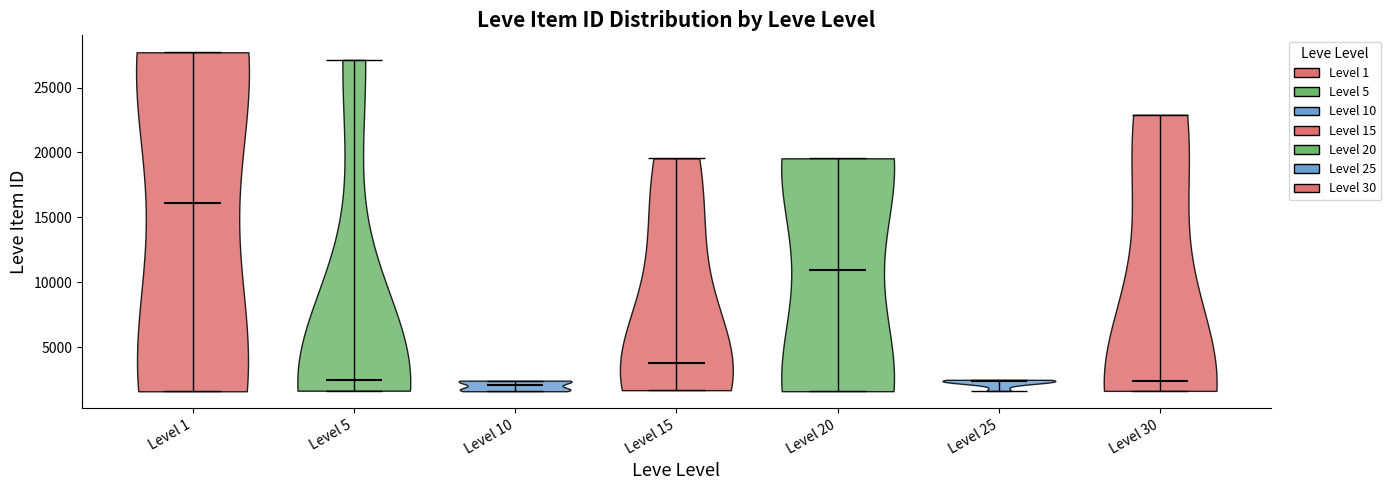

Reading left to right, read every violin against the y-axis: where its median line is, and the lowest and highest points it reaches. The values are not printed on the chart, so give them approximately, as read against the axis.

Level 1: median line 16000, lowest point 1500, highest point 27500
Level 5: median line 2500, lowest point 1500, highest point 27000
Level 10: median line 2000, lowest point 1500, highest point 2500
Level 15: median line 4000, lowest point 1500, highest point 19500
Level 20: median line 11000, lowest point 1500, highest point 19500
Level 25: median line 2500, lowest point 1500, highest point 2500
Level 30: median line 2500, lowest point 1500, highest point 23000